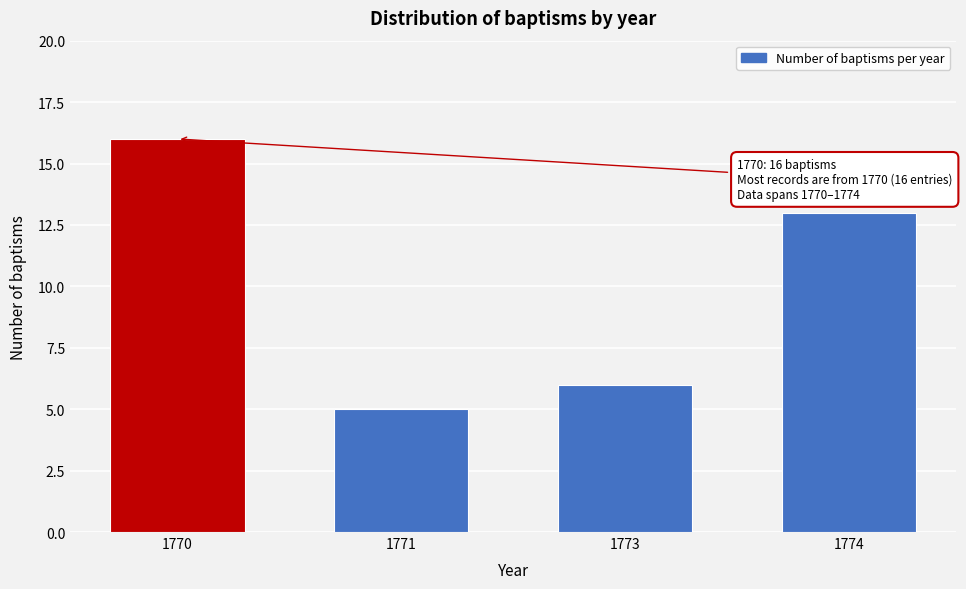

Reading left to right, what are all the values shown in this chart?

16	5	6	13